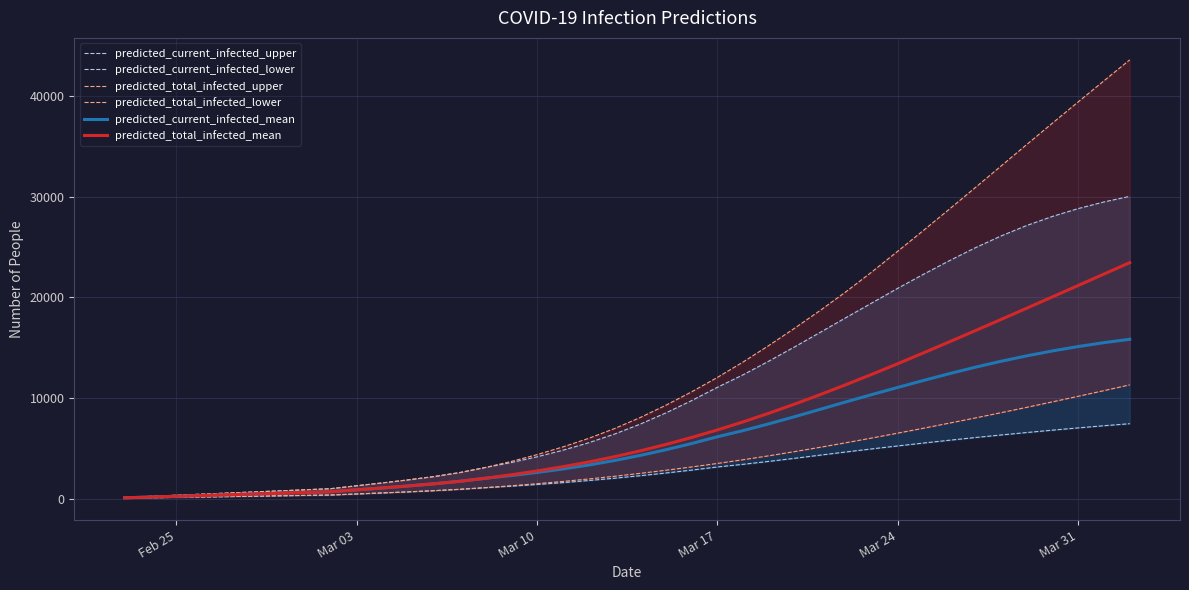

What is the greatest value displayed?

43591